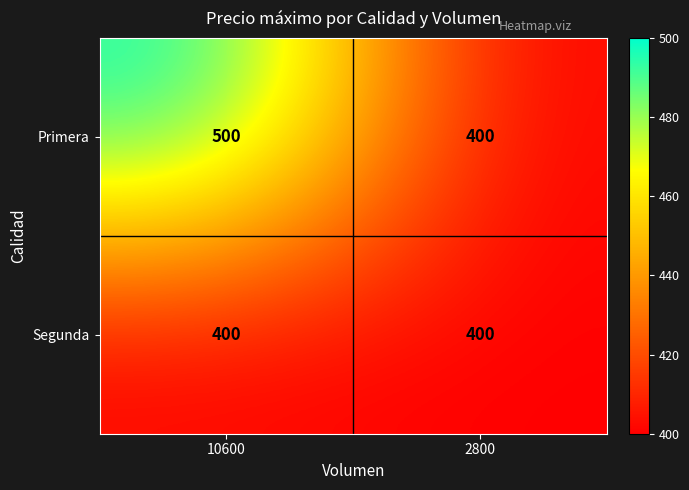

Reading left to right, what are all the values shown in this chart?

Primera: 500	400
Segunda: 400	400